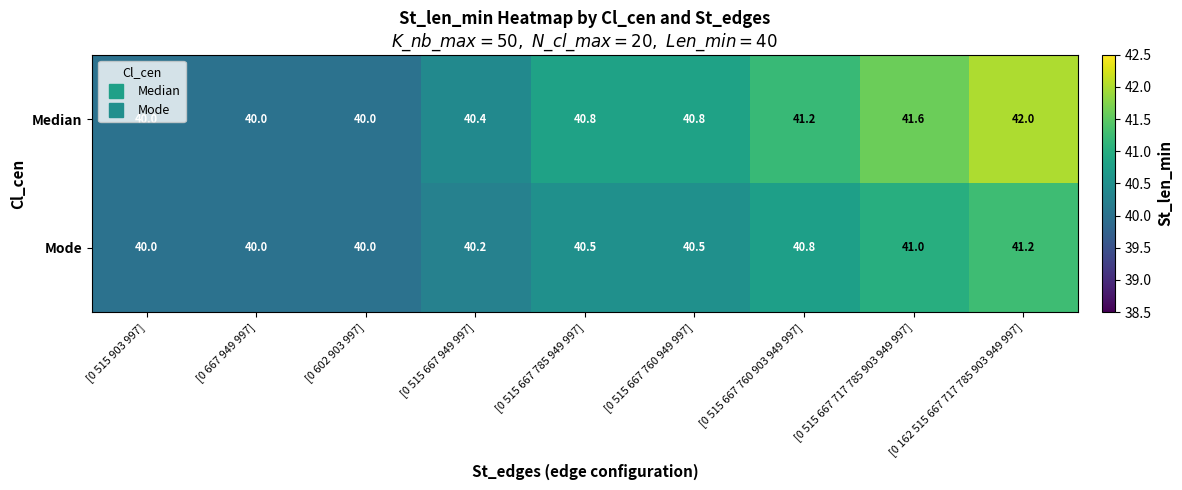

What is the difference between the maximum and minimum values in the Median series?

2.0